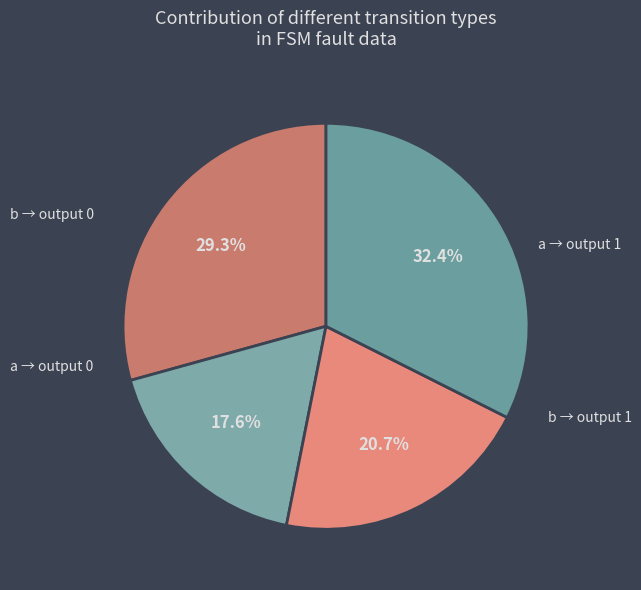

Is there a majority slice in this chart?

No